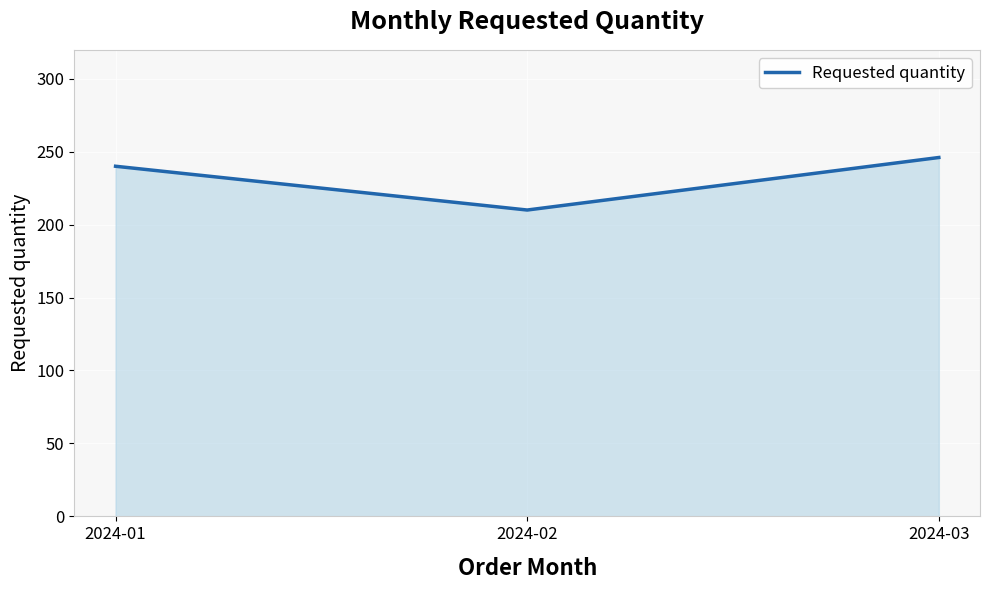

Rank the categories by value from highest to lowest.

2024-03, 2024-01, 2024-02